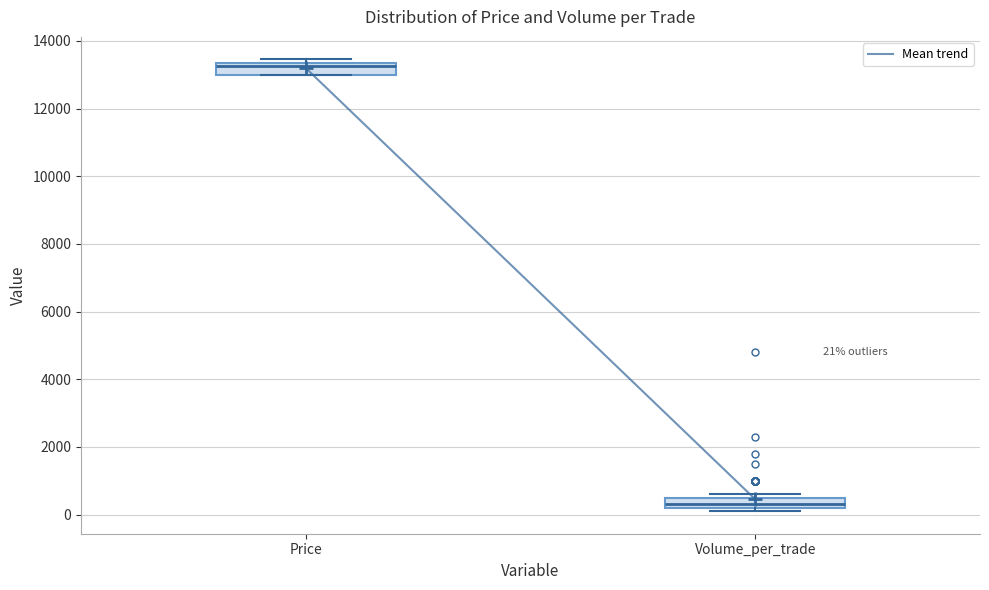

Which box's median line is the lowest?

Volume_per_trade